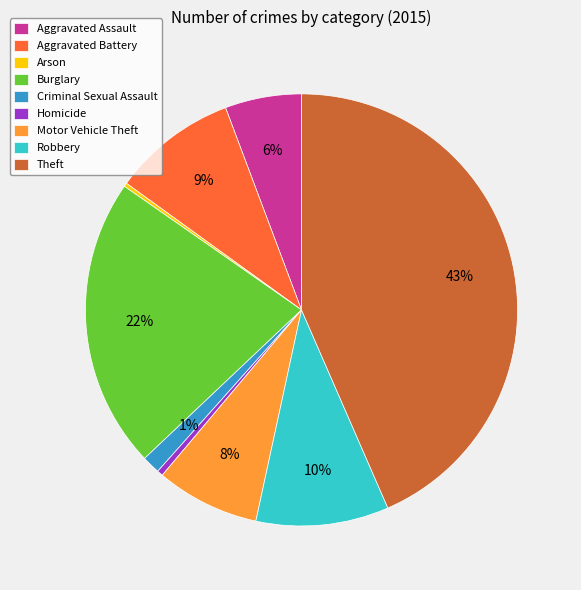

Between Homicide and Theft, which is larger?

Theft